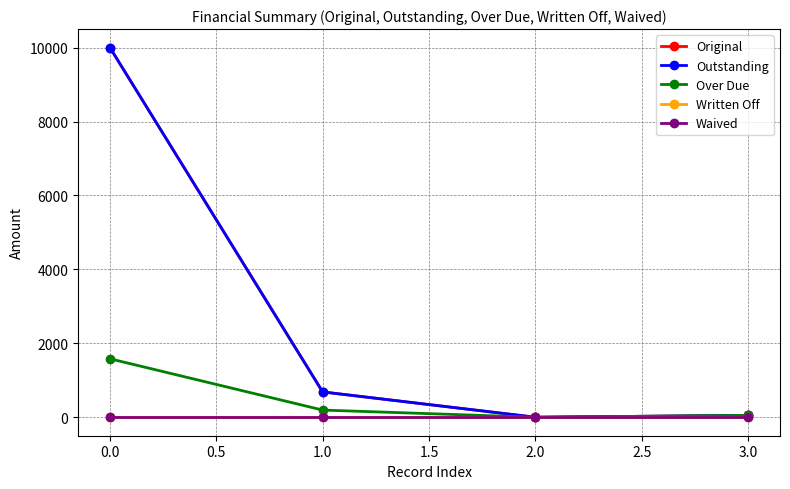

Does the chart have visible grid lines?

Yes